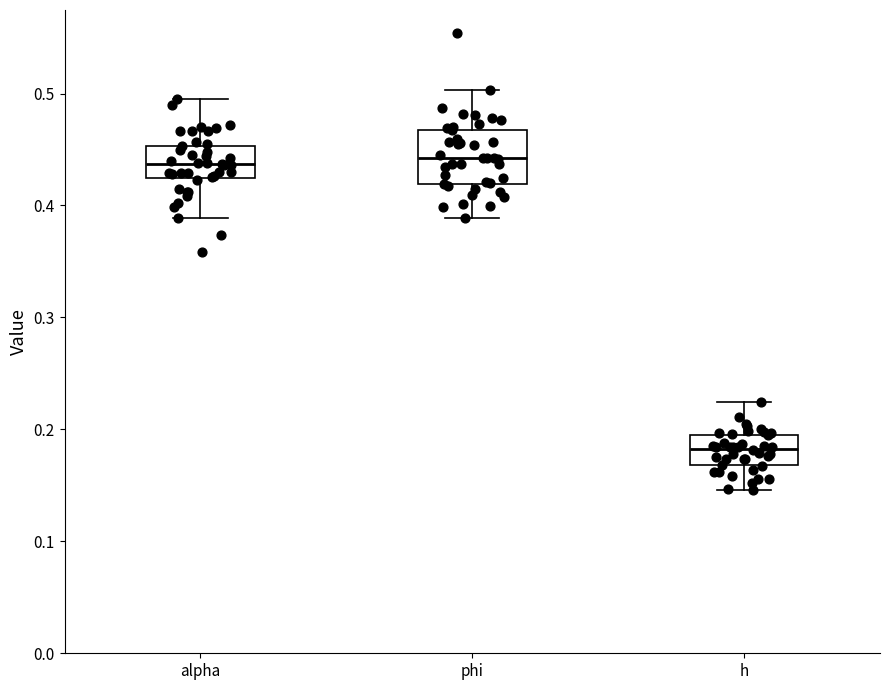

Reading left to right, transcribe this box plot: for each box, give where its median line is, the range the box spans, and where its two whiskers end, as read against the y-axis. The values are not printed on the chart, so give them approximately, as read against the axis.

alpha: median 0.44, box 0.42 to 0.45, whiskers 0.39 to 0.49
phi: median 0.44, box 0.42 to 0.47, whiskers 0.39 to 0.50
h: median 0.18, box 0.17 to 0.20, whiskers 0.15 to 0.22